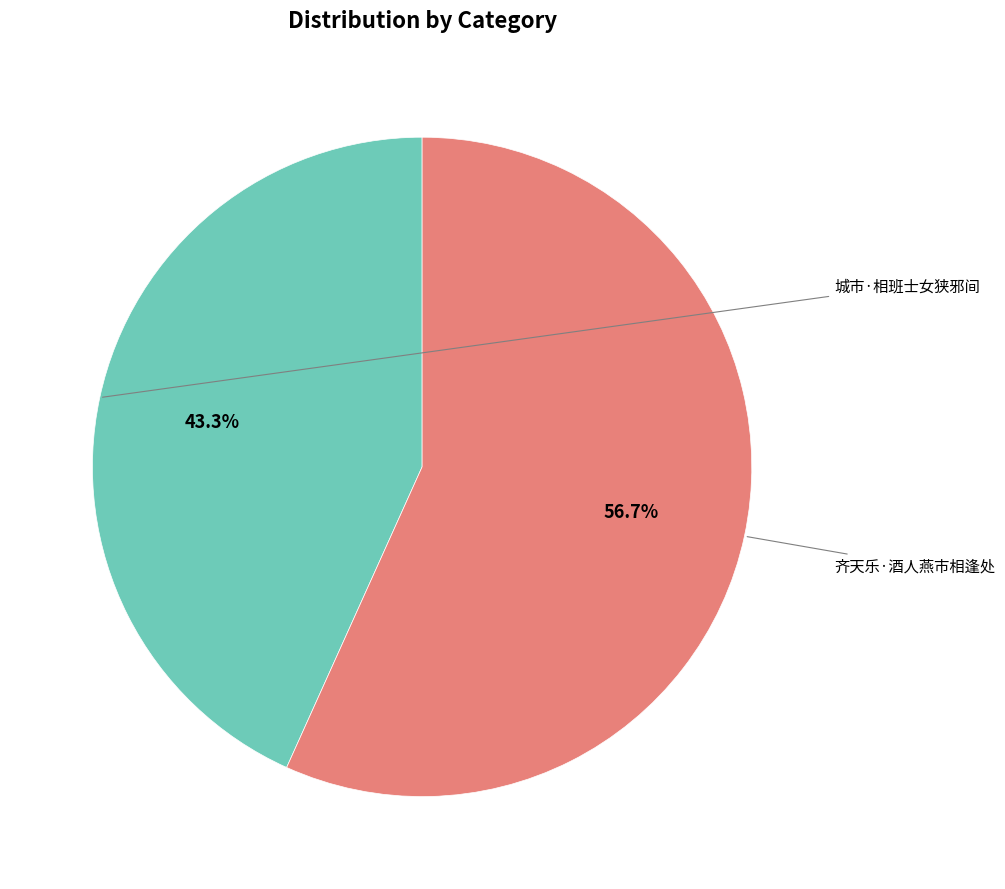

Is there a majority slice in this chart?

Yes